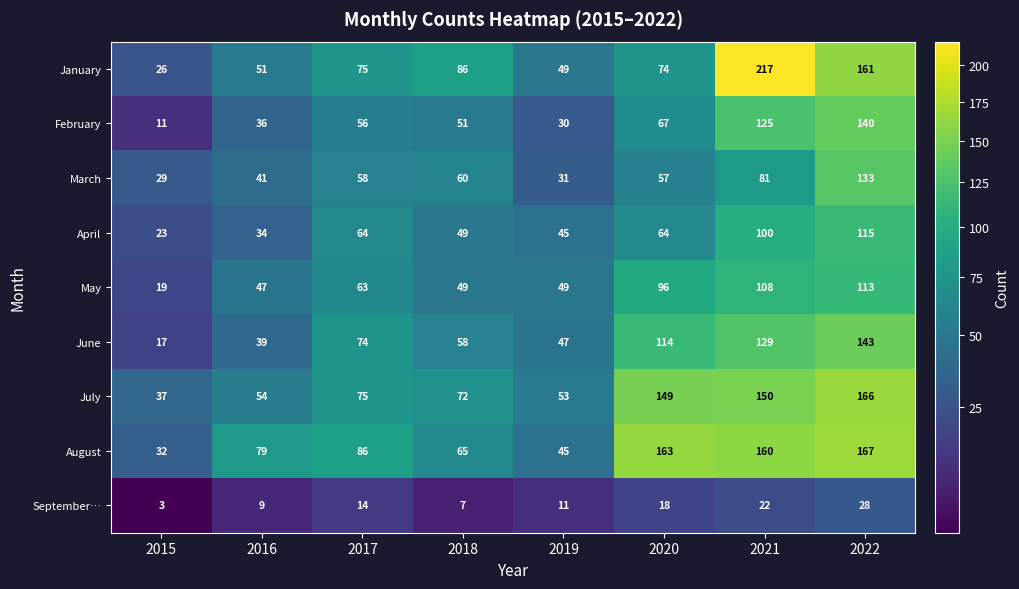

List the series in order of their peak value, highest first.

January, August, July, June, February, March, April, May, September…